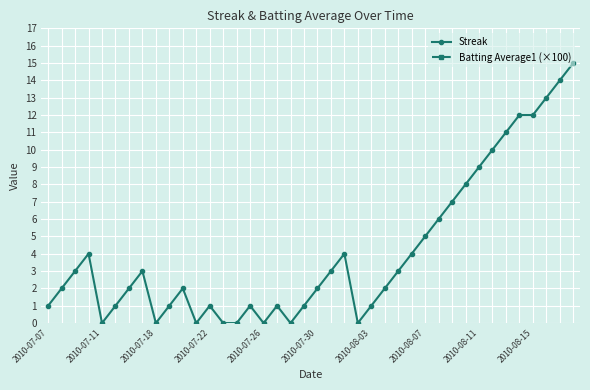

True or false: Streak and Batting Average1 (×100) intersect in this chart.

False